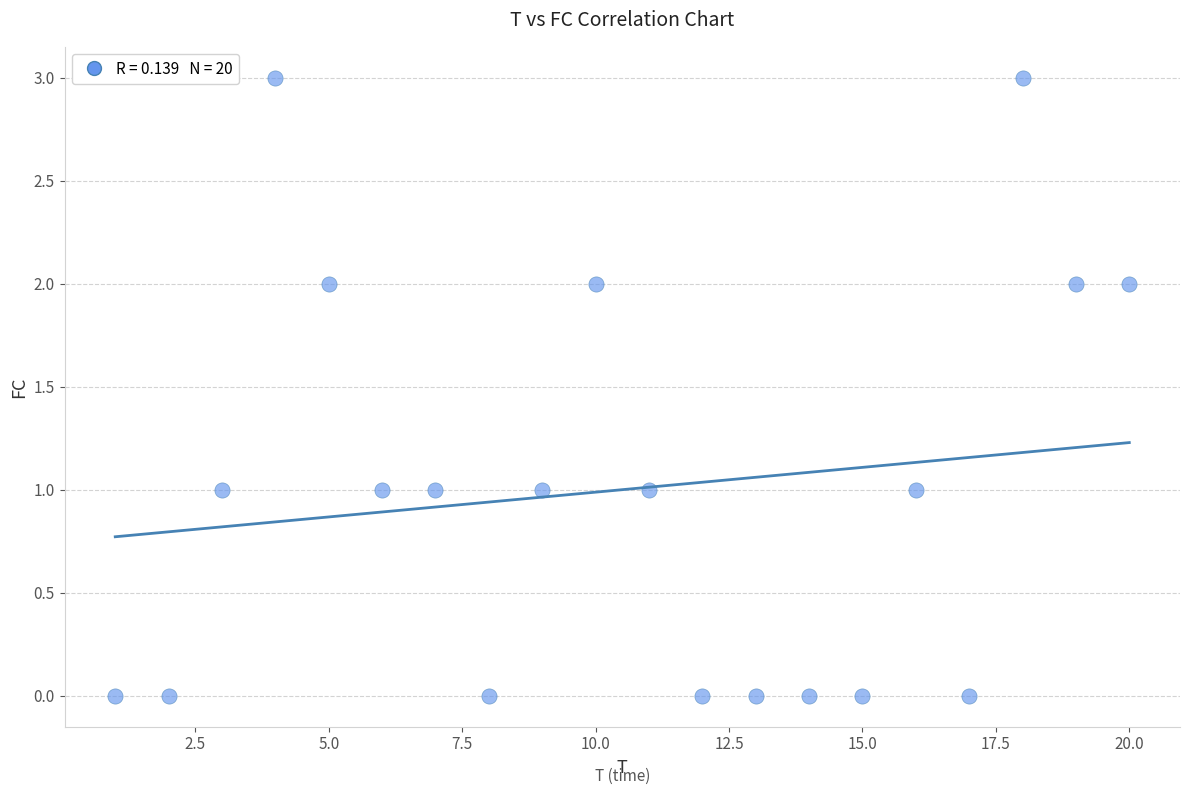

What is the range of X values (max minus min)?

19